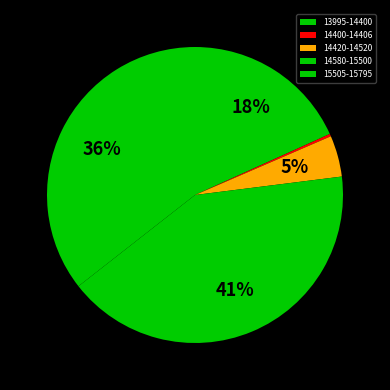

Rank the categories by value from highest to lowest.

14580-15500, 15505-15795, 13995-14400, 14420-14520, 14400-14406